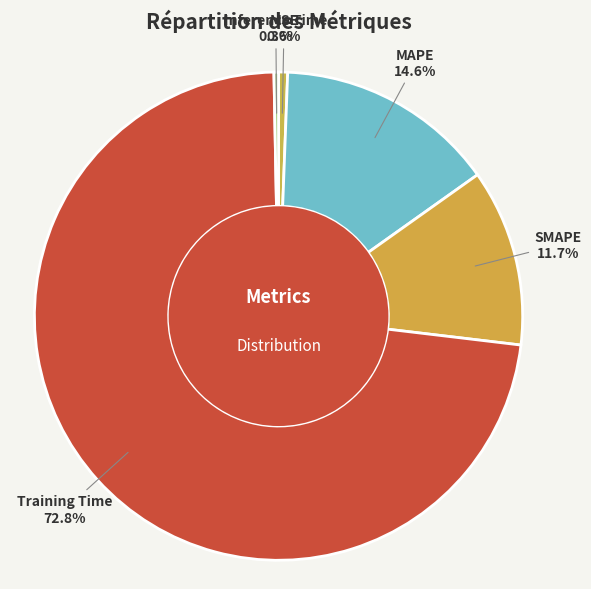

Is there a majority slice in this chart?

Yes